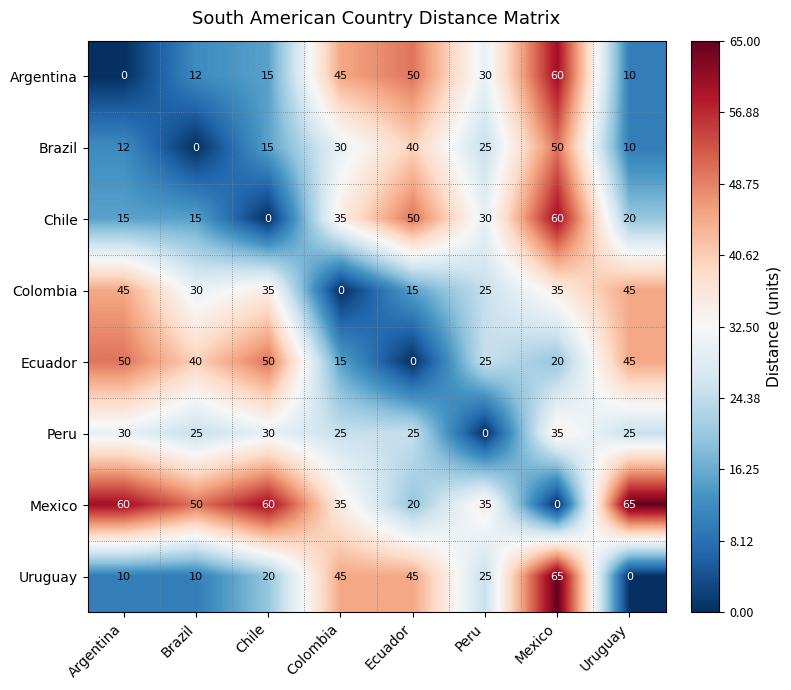

True or false: Ecuador has a value of 73 at Uruguay.

False